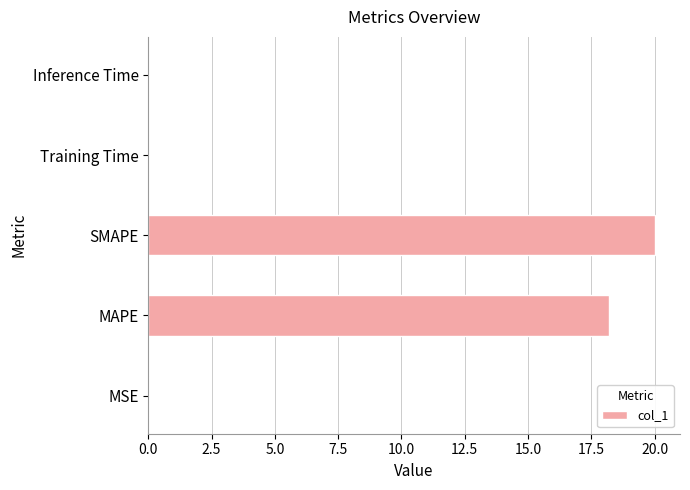

What is the maximum value shown in the chart?

20.0